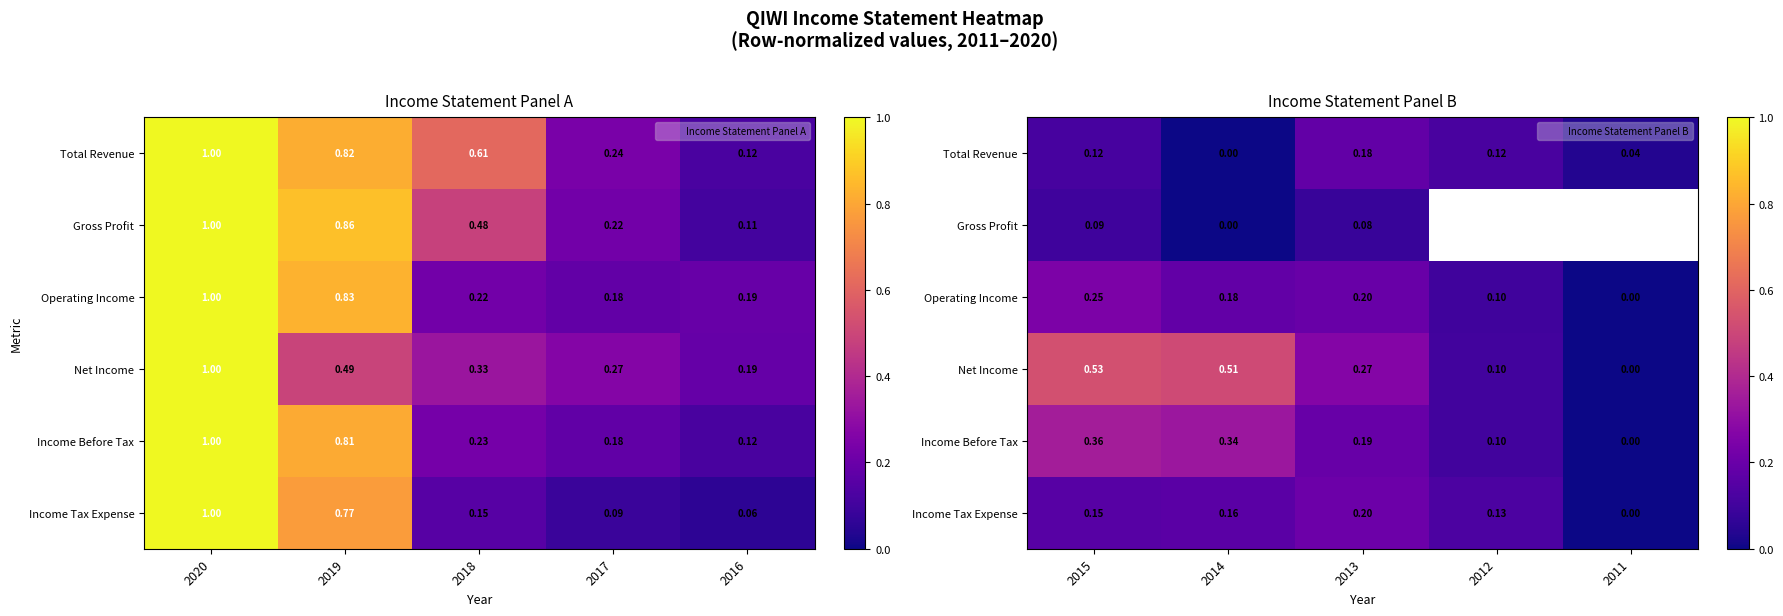

How many Income Tax Expense values are between 0 and 1?

5